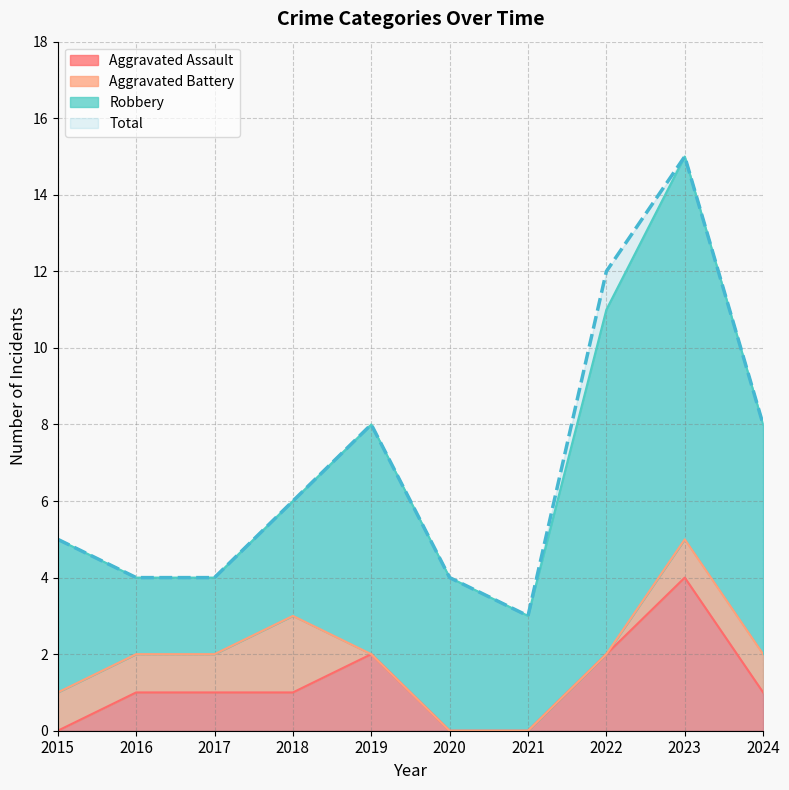

True or false: Aggravated Assault and Total cross at least once.

False